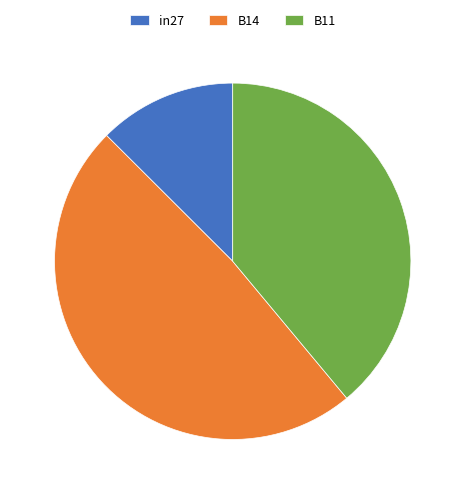

Is there any slice that represents more than half of the pie?

No